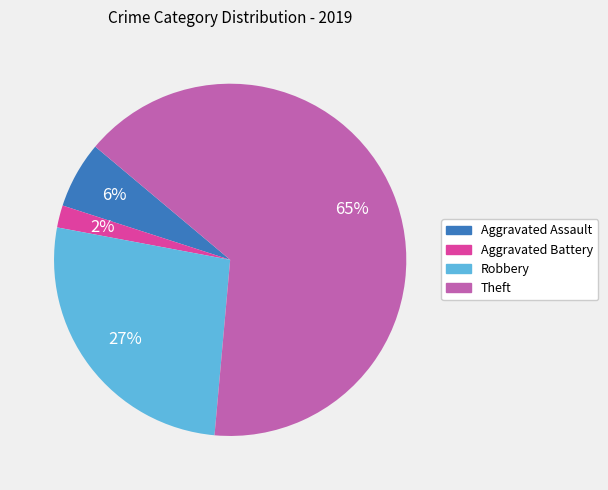

What is the largest slice in the pie chart?

Theft